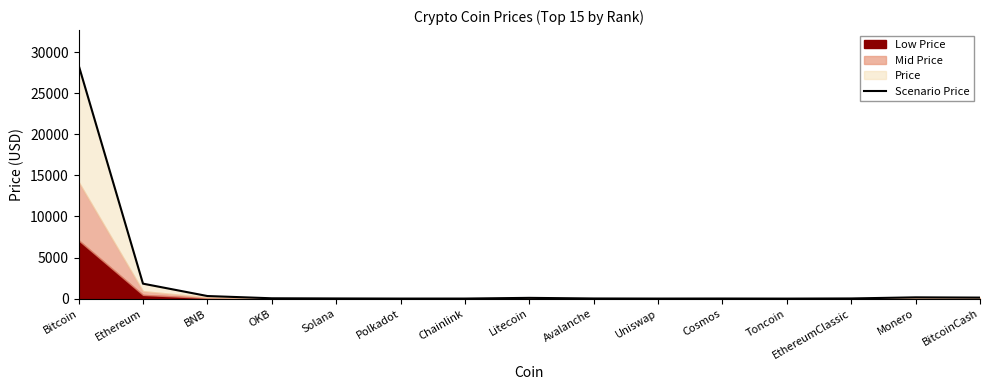

At which category does the chart reach its peak across all series?

Bitcoin